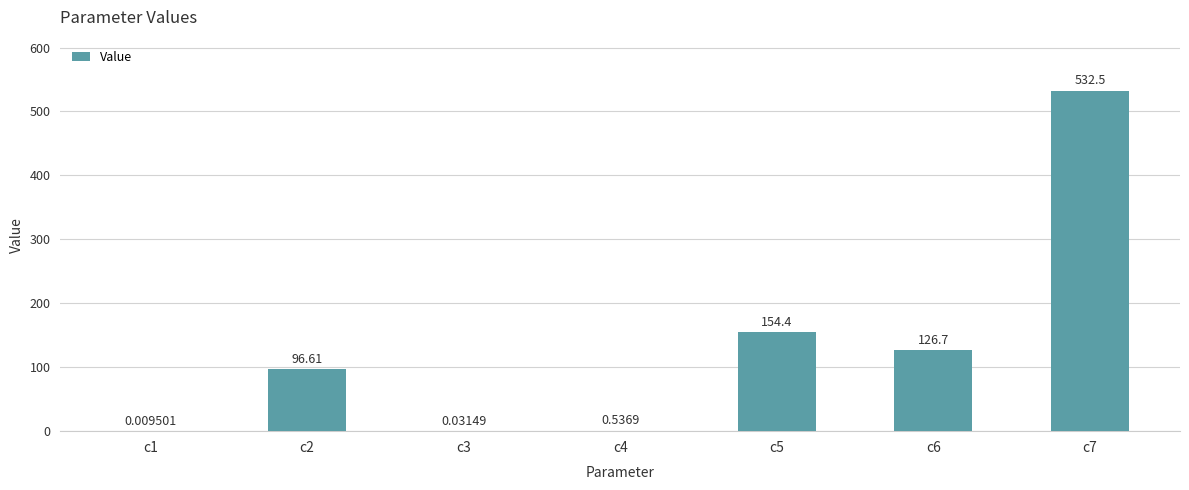

What is the difference between the values at c5 and c7?

378.0